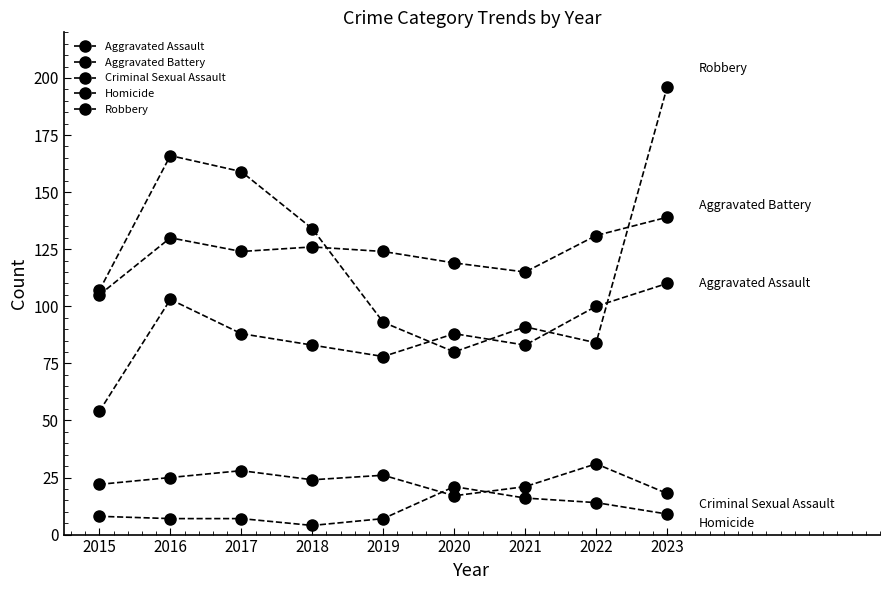

True or false: Aggravated Assault and Criminal Sexual Assault cross at least once.

False